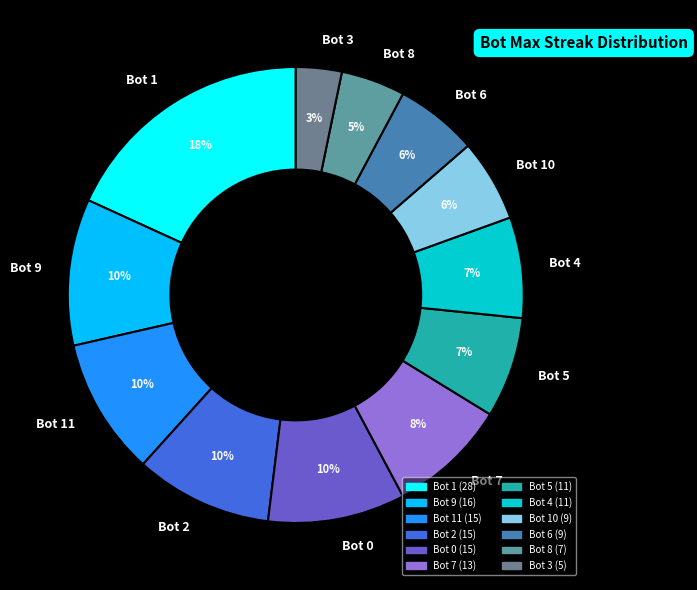

Which category has the biggest portion of the pie?

Bot 1